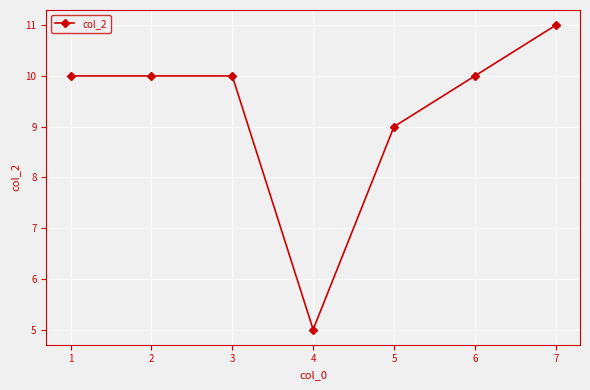

What is the smallest value displayed?

5